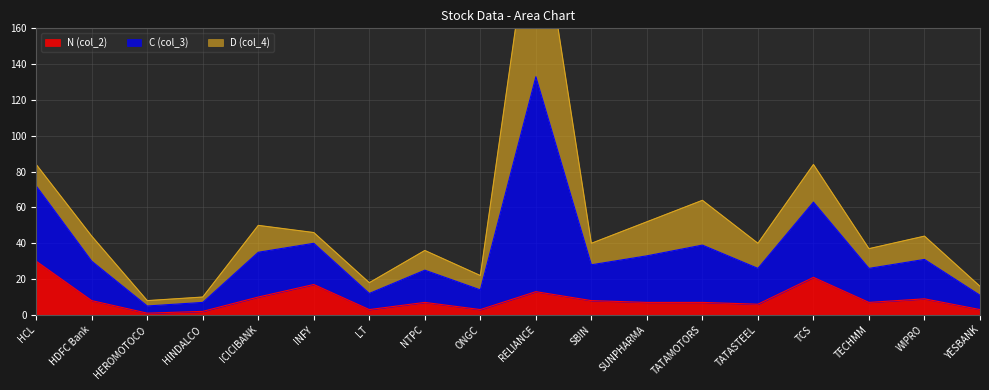

What is the label of the 16th point from the right?

HEROMOTOCO